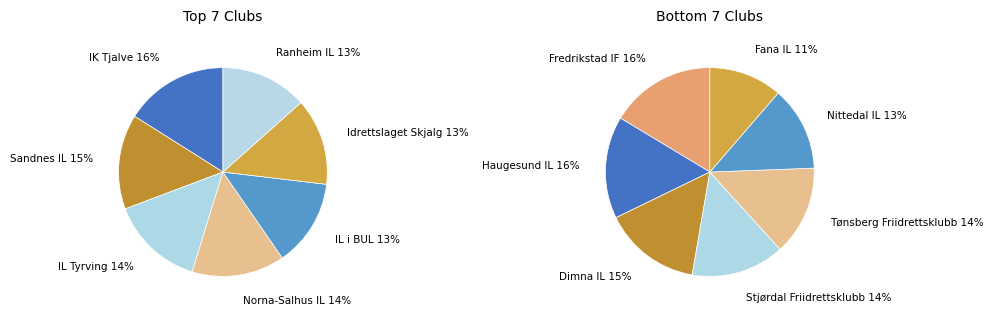

How many slices are in this pie chart?

14